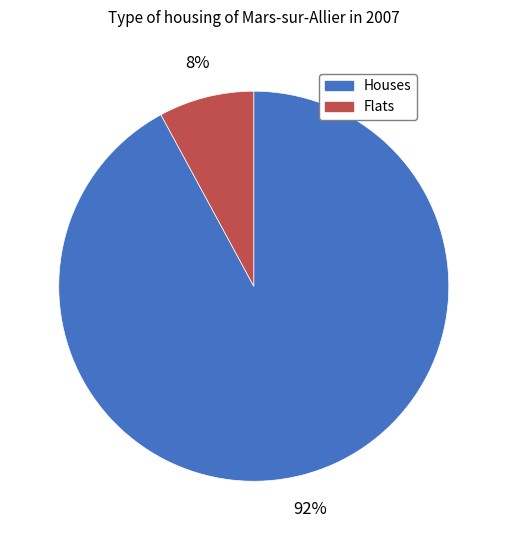

Count the number of slices in the pie.

2